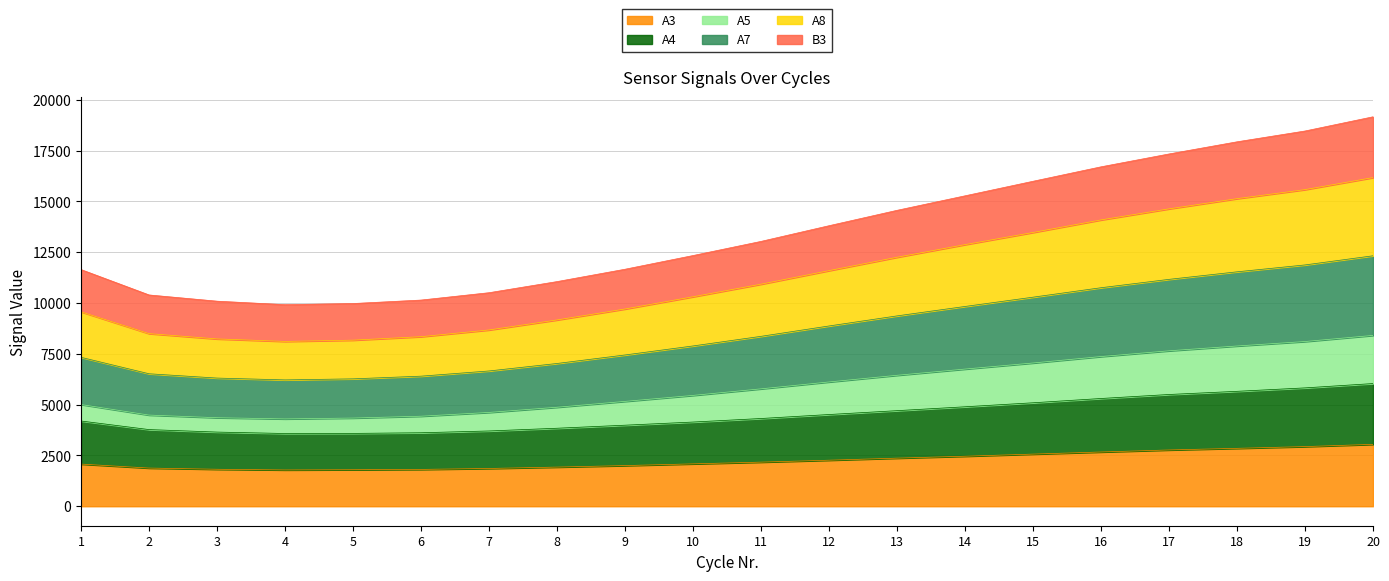

What is the minimum value for A3?

1786